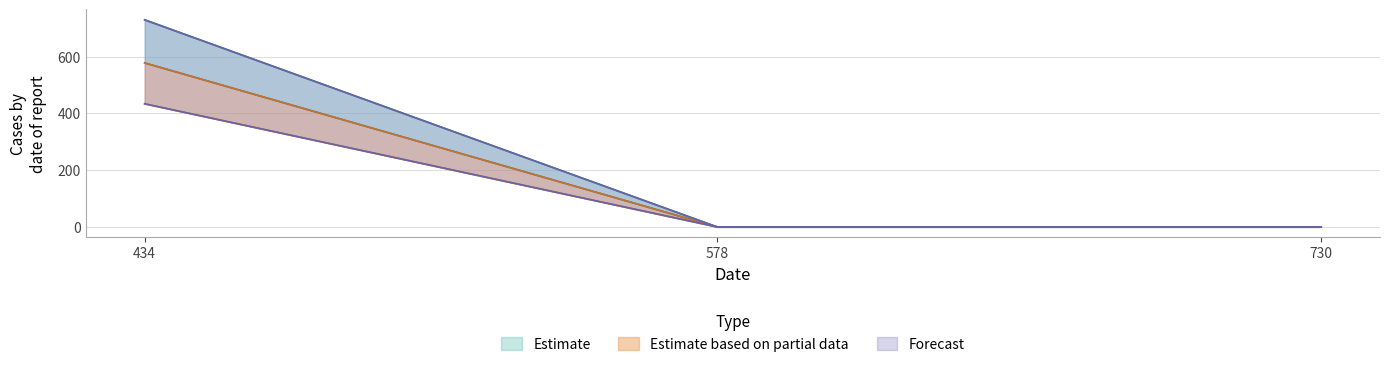

Reading right to left, what are all the values shown in this chart?

col_8: 730=0	578=0	434=730
col_9: 730=0	578=0	434=578
col_10: 730=0	578=0	434=434
col_11: 730=0	578=0	434=730
col_12: 730=0	578=0	434=578
col_13: 730=0	578=0	434=434